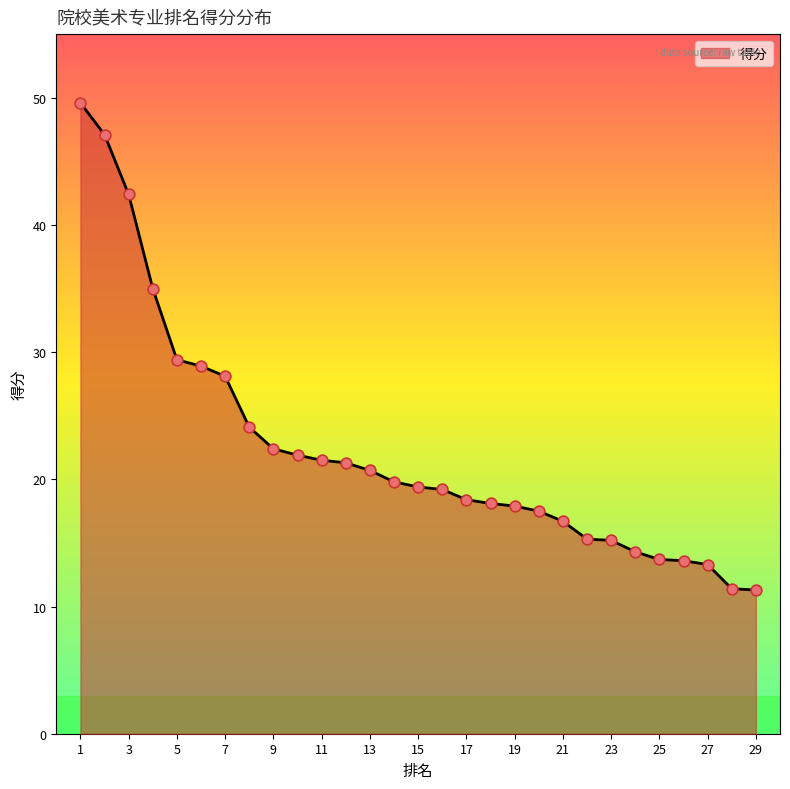

What is the minimum value shown in the chart?

11.3